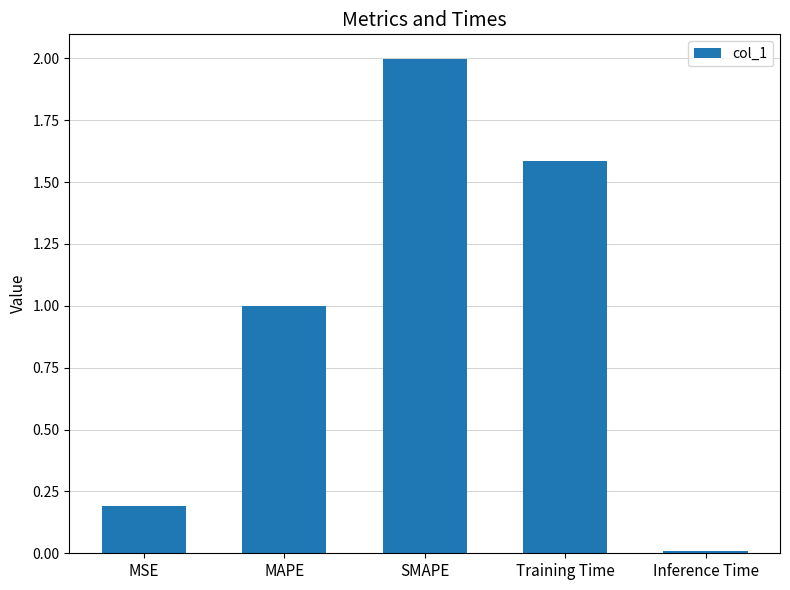

What is the sum of the values at MAPE and Inference Time?

1.0